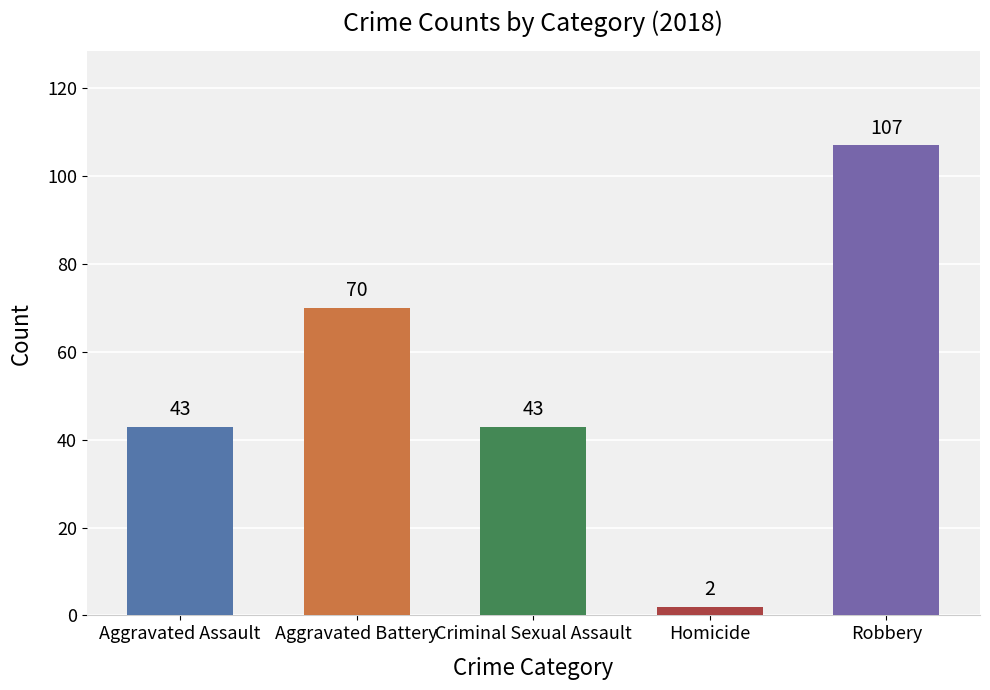

Does the chart contain any negative values?

No